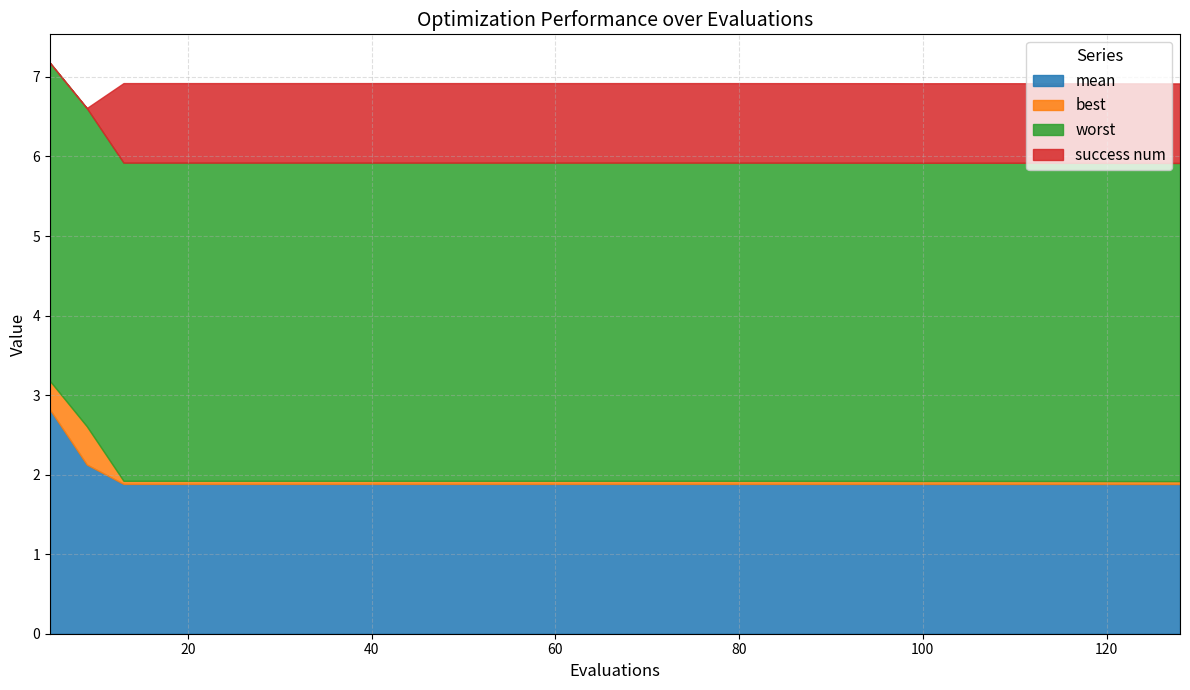

True or false: best has a value of 0.0 at 29.

True